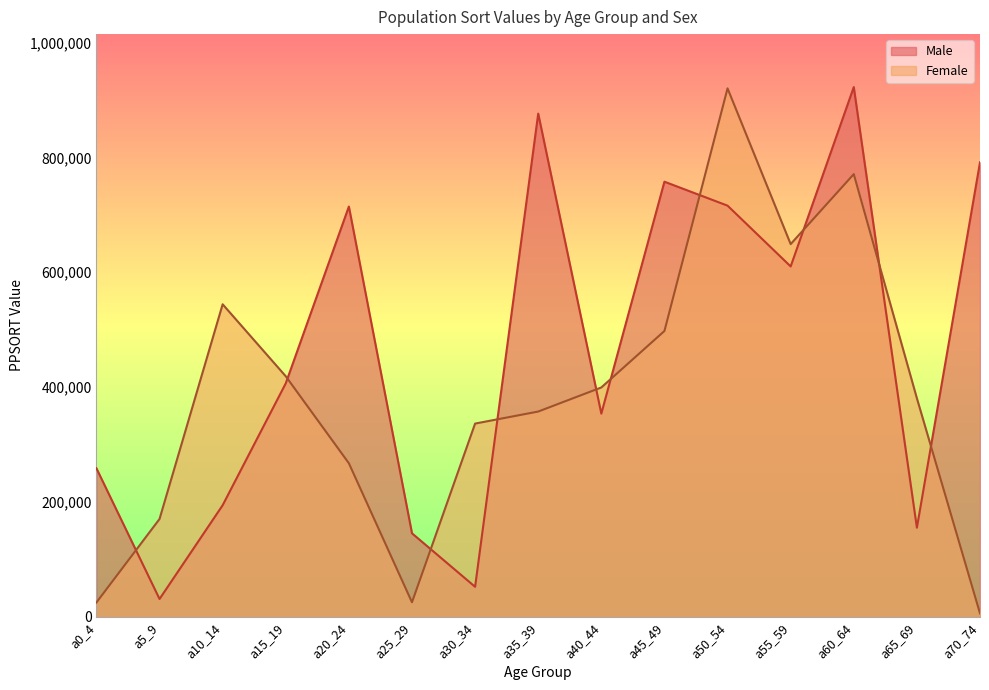

Where is Male nearest to the value 476653?

a15_19